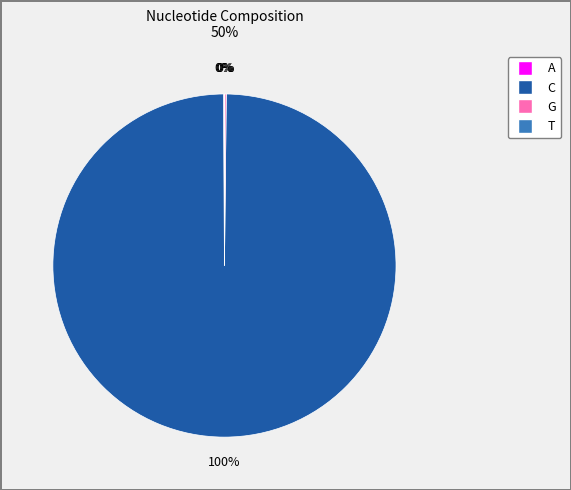

Which category has the biggest portion of the pie?

C